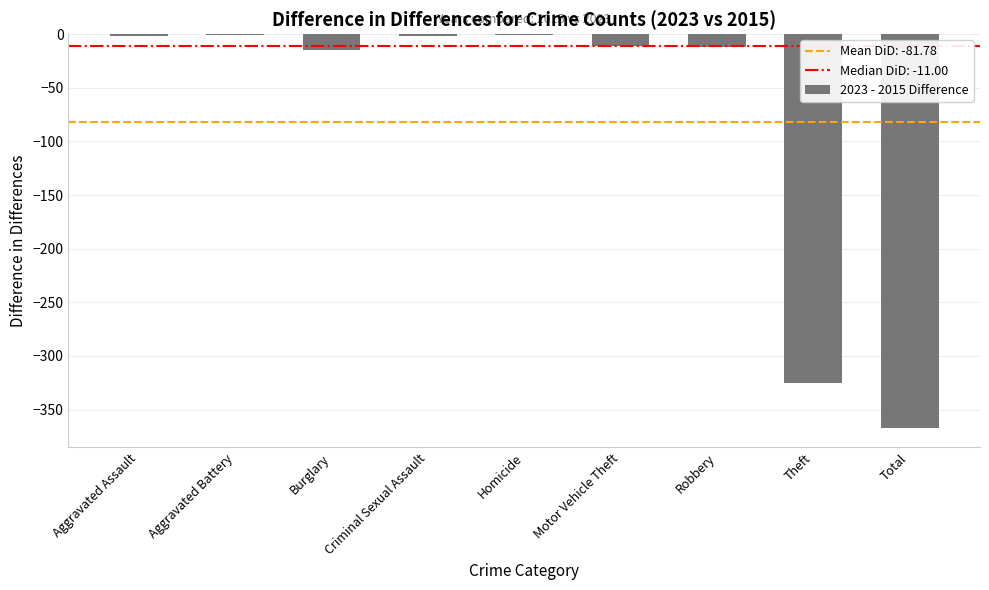

What is the approximate value at Robbery?

-12